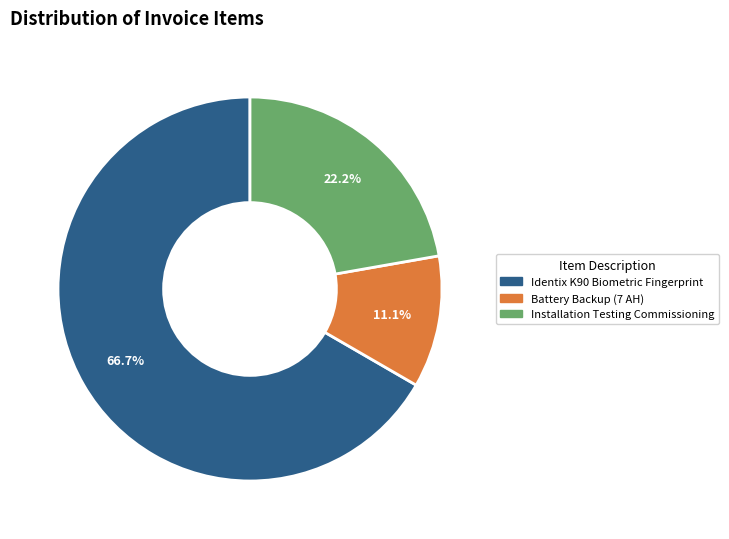

Does Identix K90 Biometric Fingerprint account for over 50% of the chart?

Yes